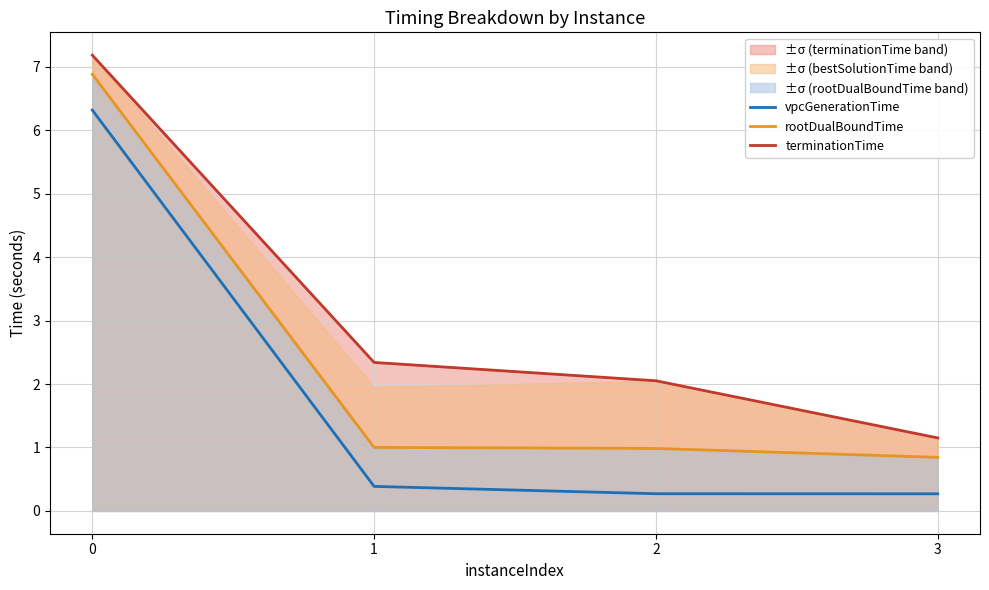

At which label is terminationTime closest to 4?

1